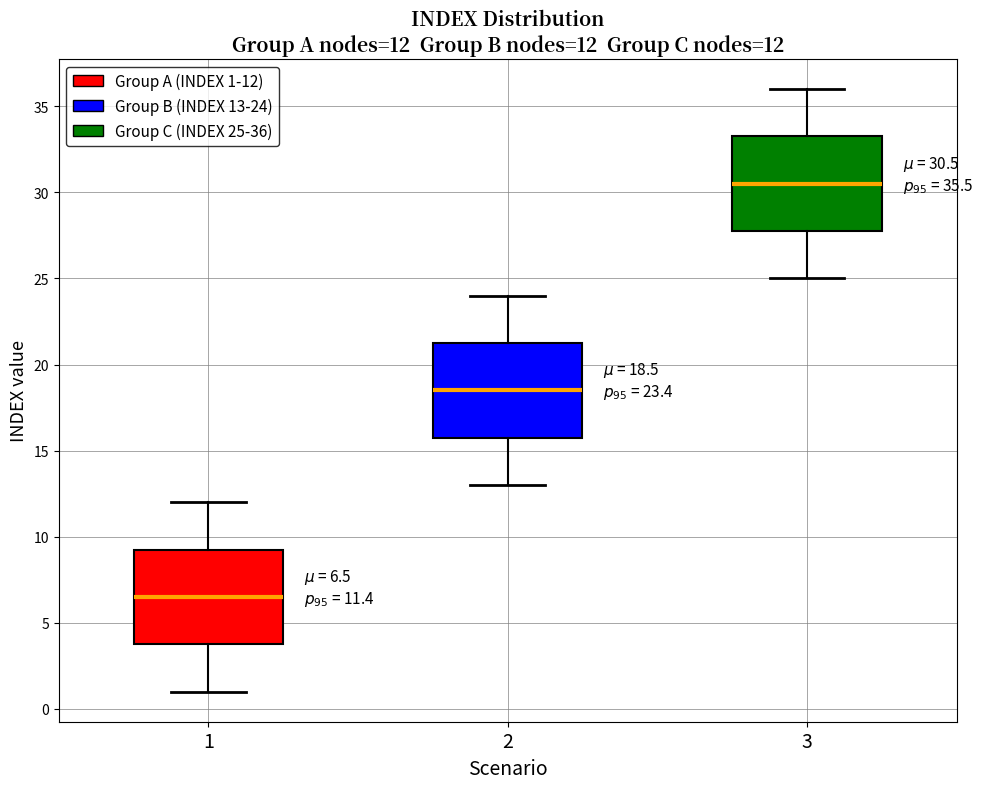

Which box has the highest median line?

3